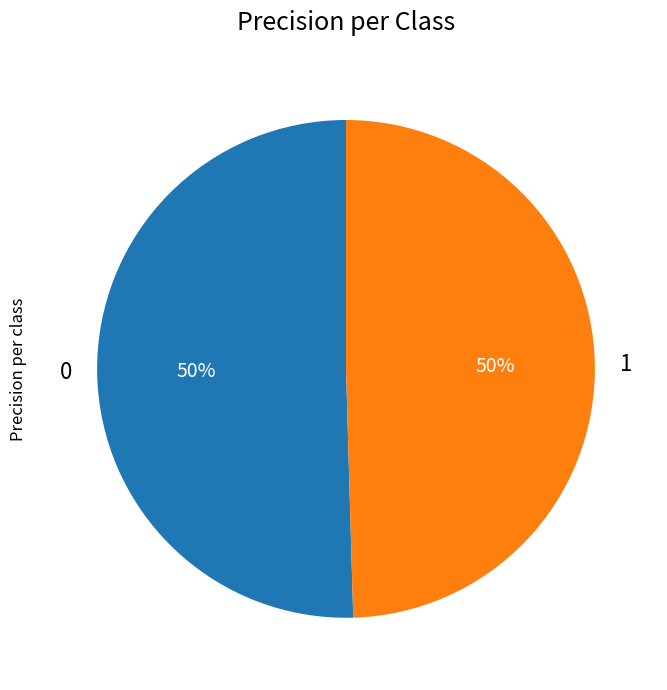

What percentage is the 0 slice, to the nearest percent?

50%